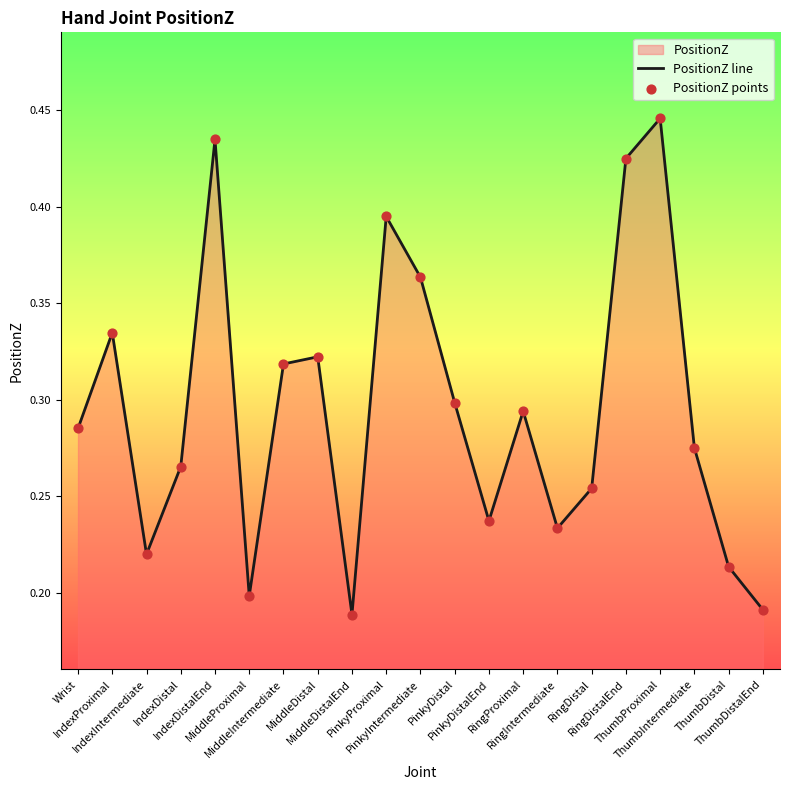

Is the value of PositionZ points at MiddleDistal greater than the value of PositionZ line at PinkyDistalEnd?

Yes